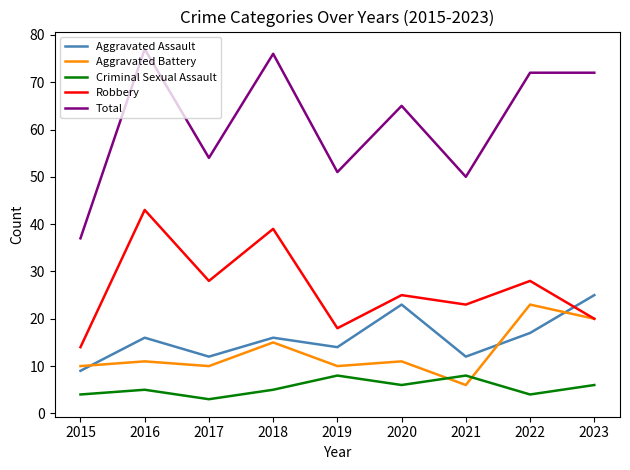

Rank the series at 2022 from lowest to highest value.

Criminal Sexual Assault, Aggravated Assault, Aggravated Battery, Robbery, Total